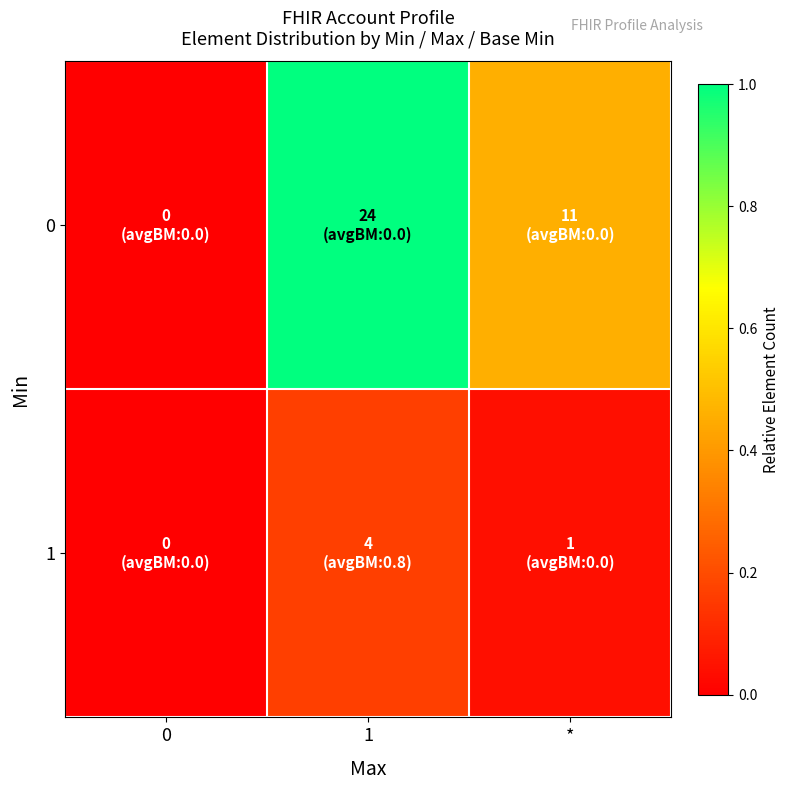

What is the total value across all series at 1?

1.2